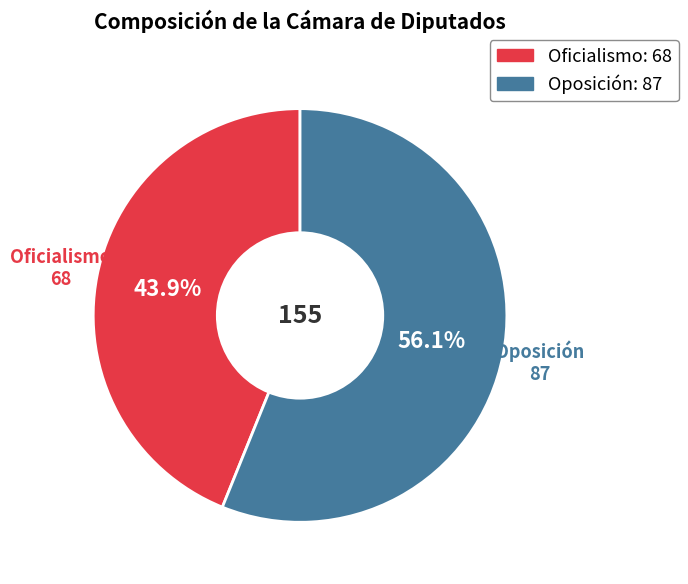

To the nearest percent, what is the difference between the Oposición and Oficialismo slice percentages?

12%